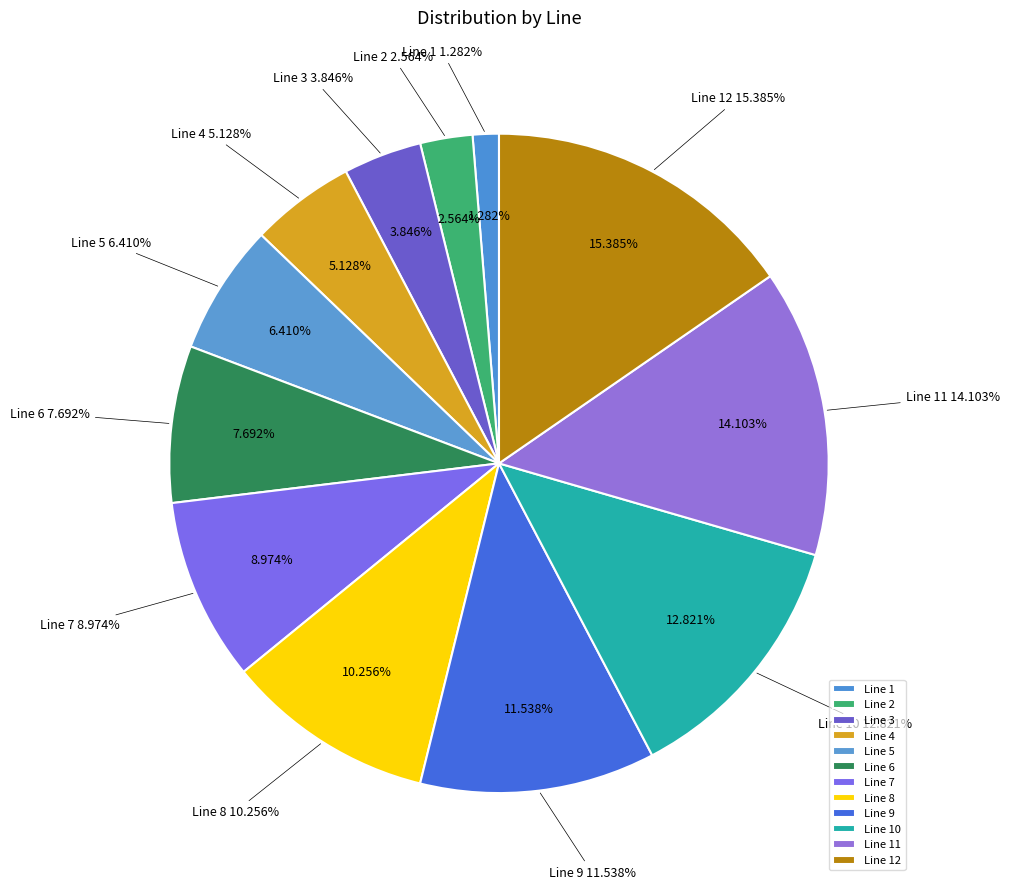

The Line 3 slice represents 1% of the pie. True or false?

False